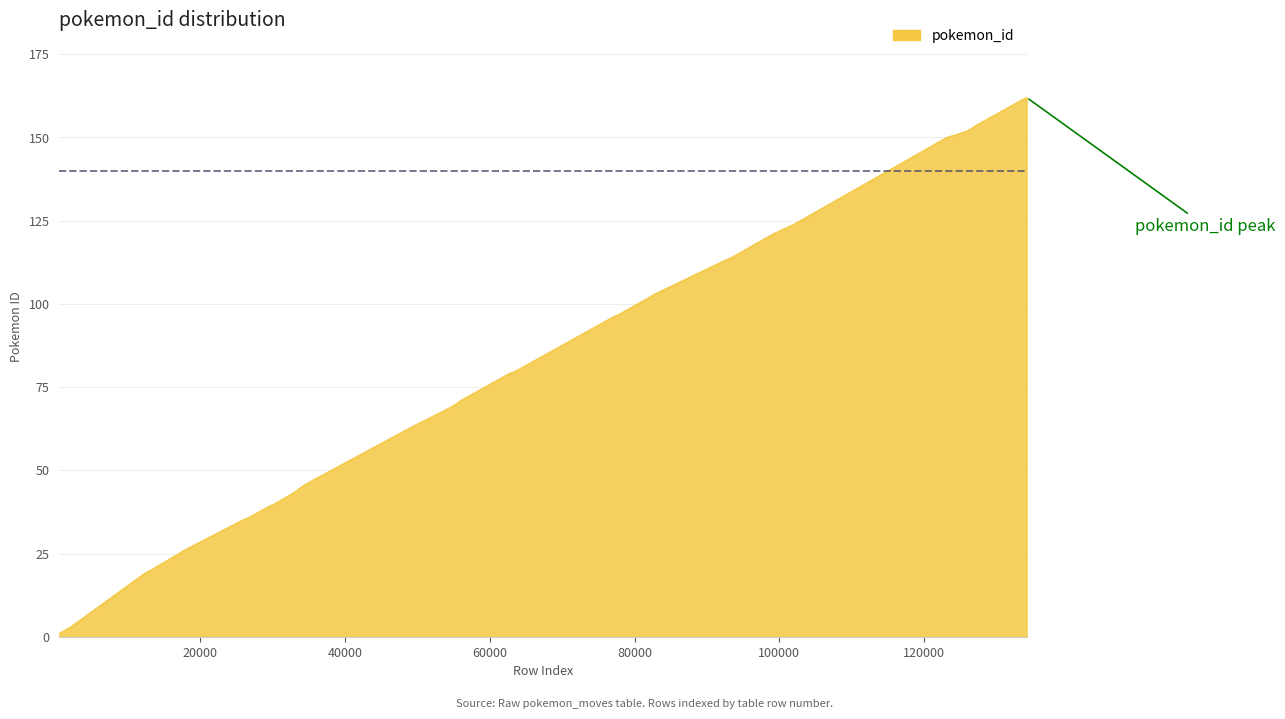

Reading left to right, transcribe all the data shown in this chart.

1	2	3	19	20	25	26	35	36	39	40	43	44	45	46	47	63	64	65	69	70	71	79	80	96	97	102	103	113	114	121	122	124	150	151	152	153	154	161	162